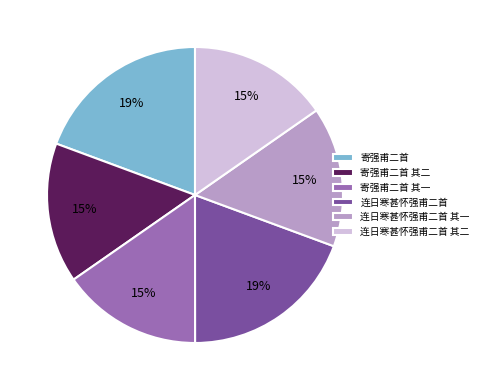

Is there a majority slice in this chart?

No